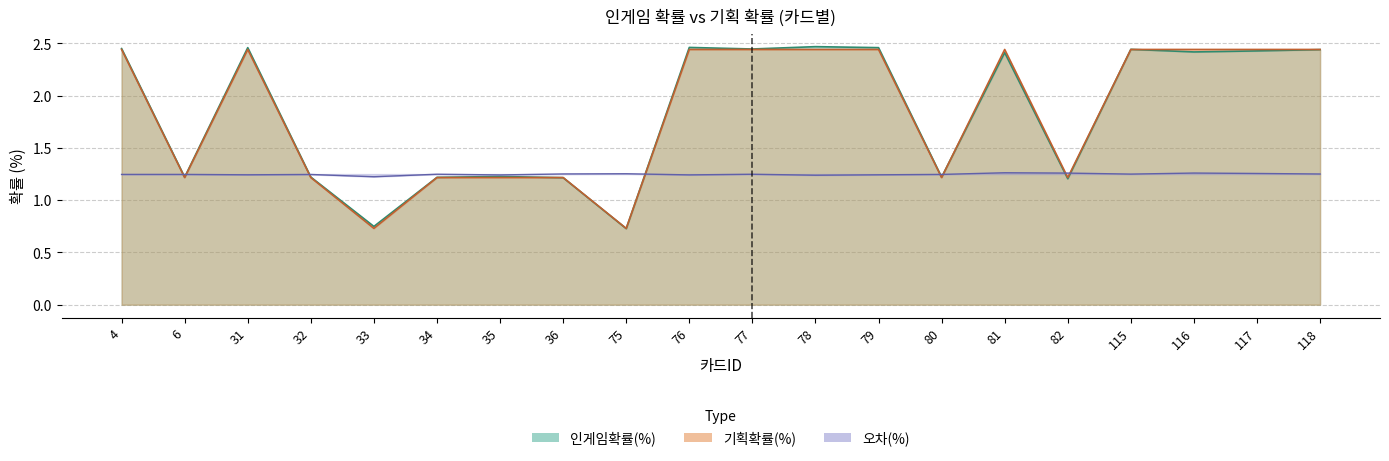

True or false: 기획확률(%) has a value of 3.9 at 76.

False